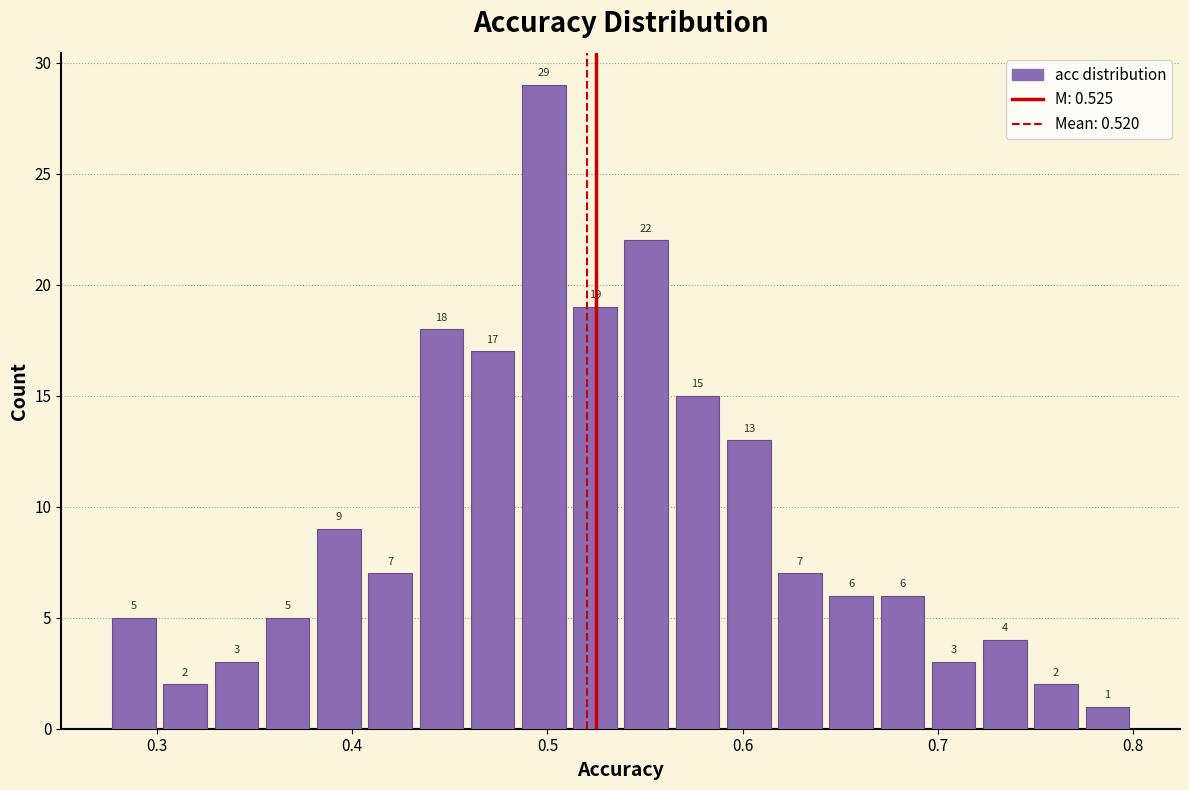

Read against the x-axis, roughly where is the centre of the tallest bar?

0.50